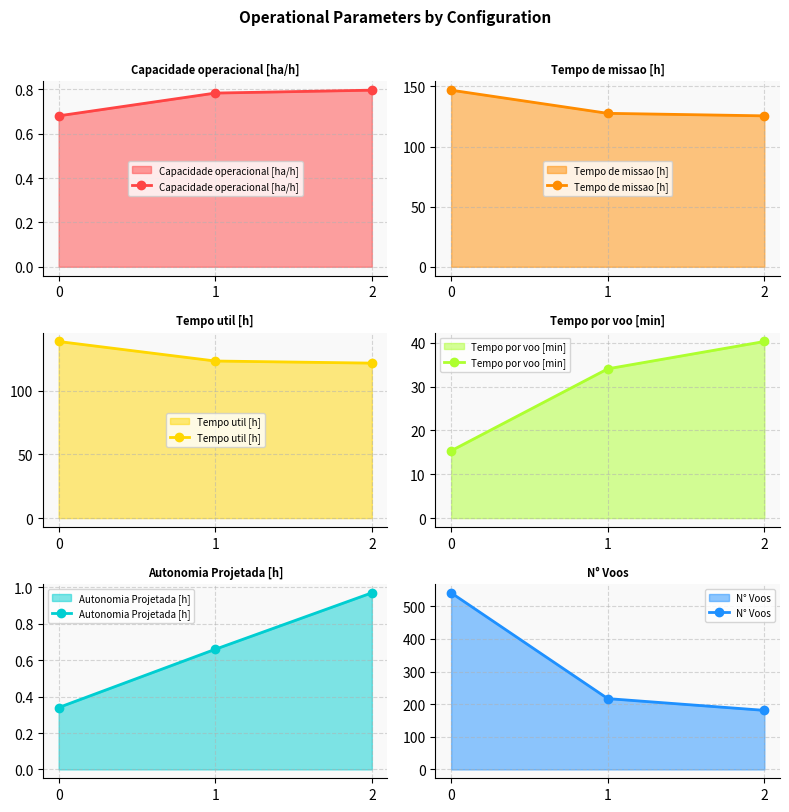

What is the difference between the Tempo de missao [h] values at 0 and 1?

19.3